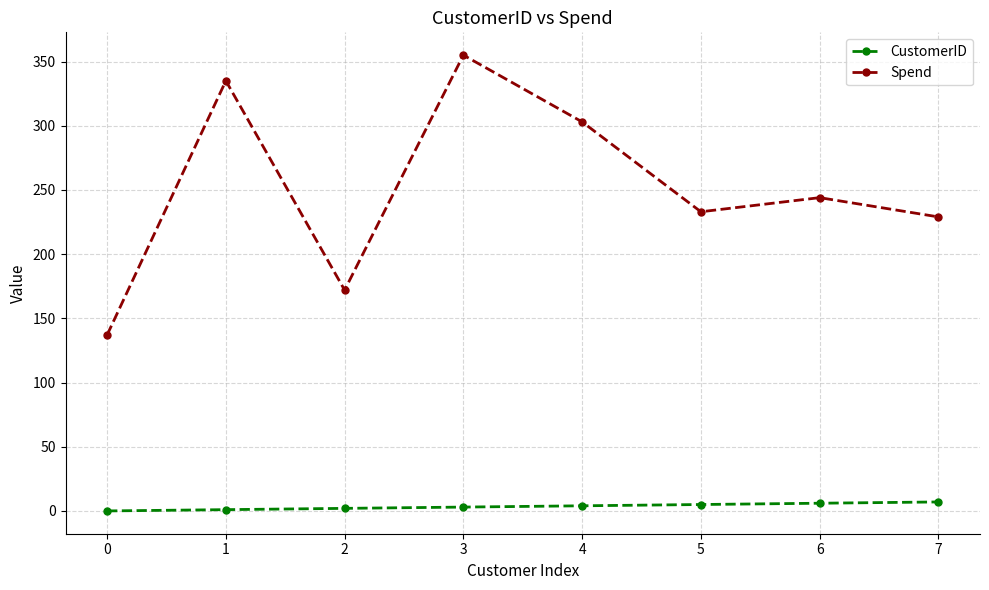

True or false: Spend and CustomerID intersect in this chart.

False